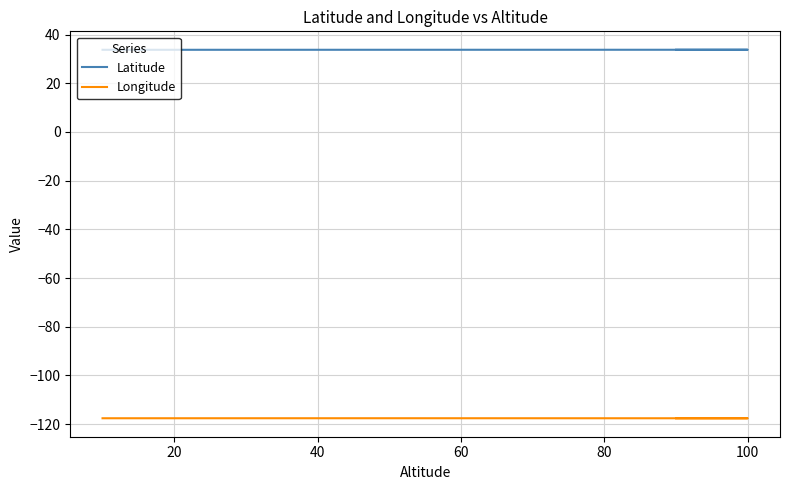

How many lines are shown in the chart?

2